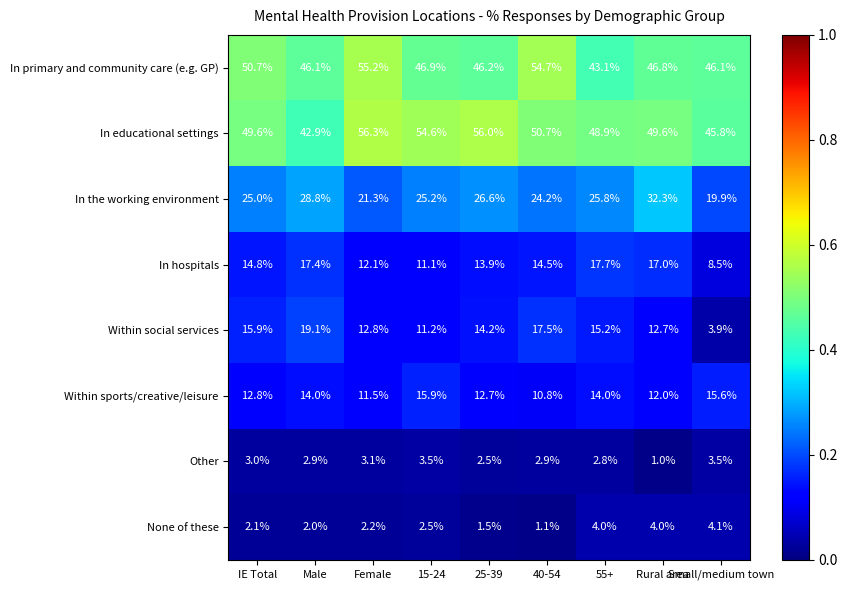

Rank the series by their maximum value, from highest to lowest.

In educational settings, In primary and community care (e.g. GP), In the working environment, Within social services, In hospitals, Within sports/creative/leisure, None of these, Other